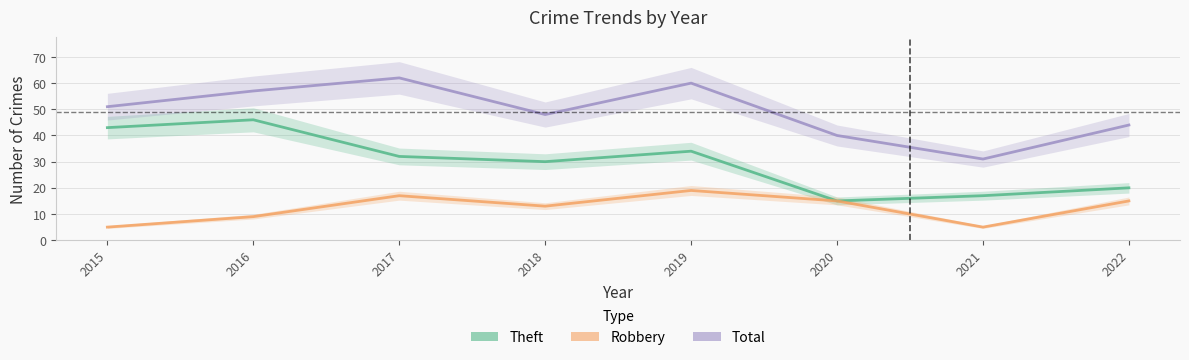

What are all the series names shown in the legend?

Theft, Robbery, Total